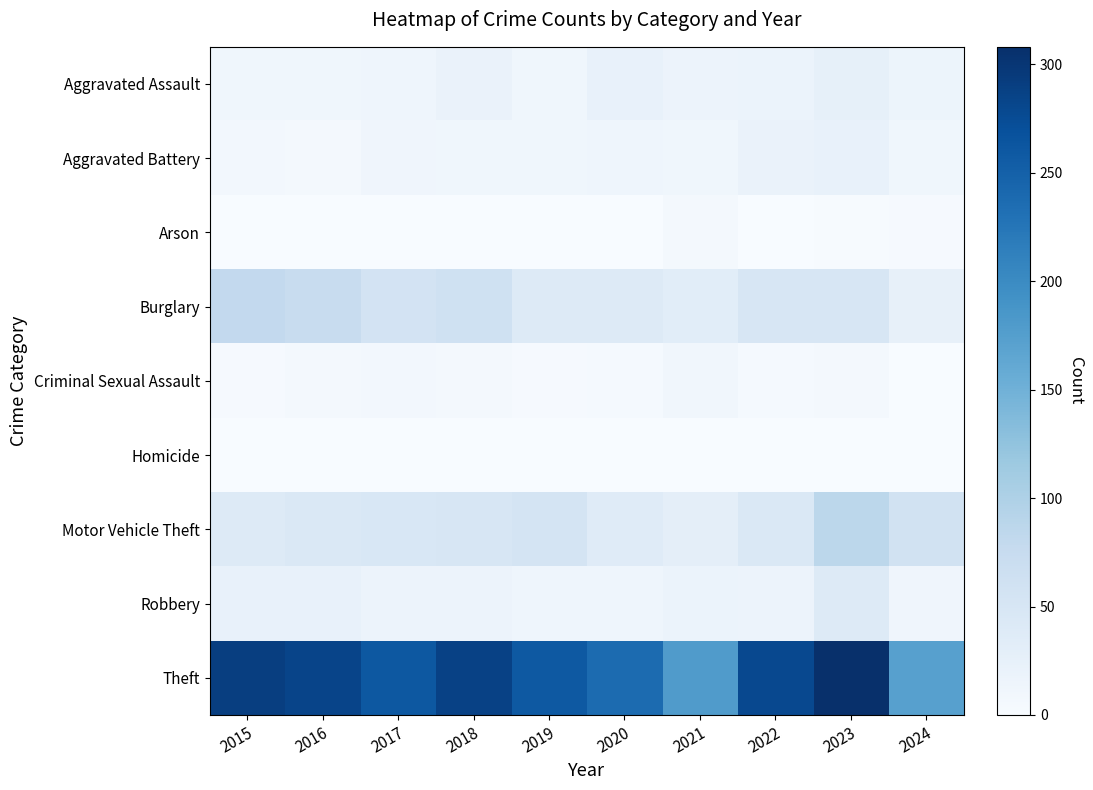

What is the total value across all series at 2015?

458